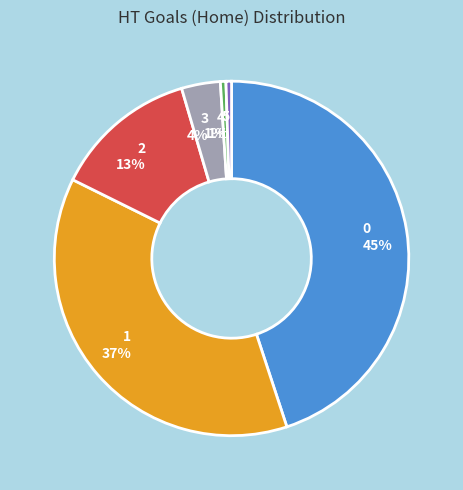

Is the sum of 4 and 3 greater than half?

No